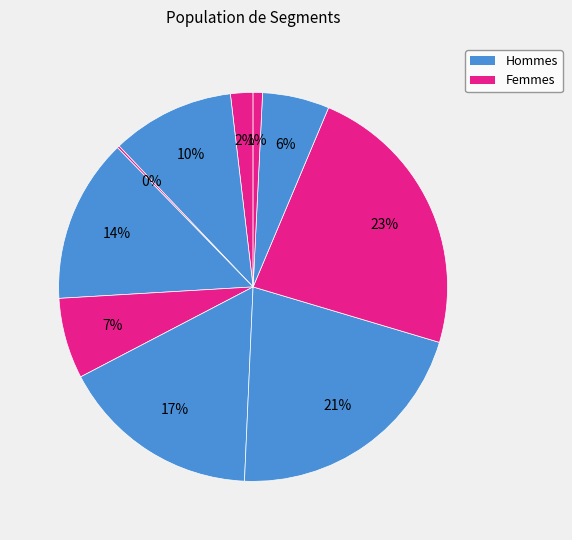

To the nearest percent, what is the difference between the largest and smallest slice percentages?

23%